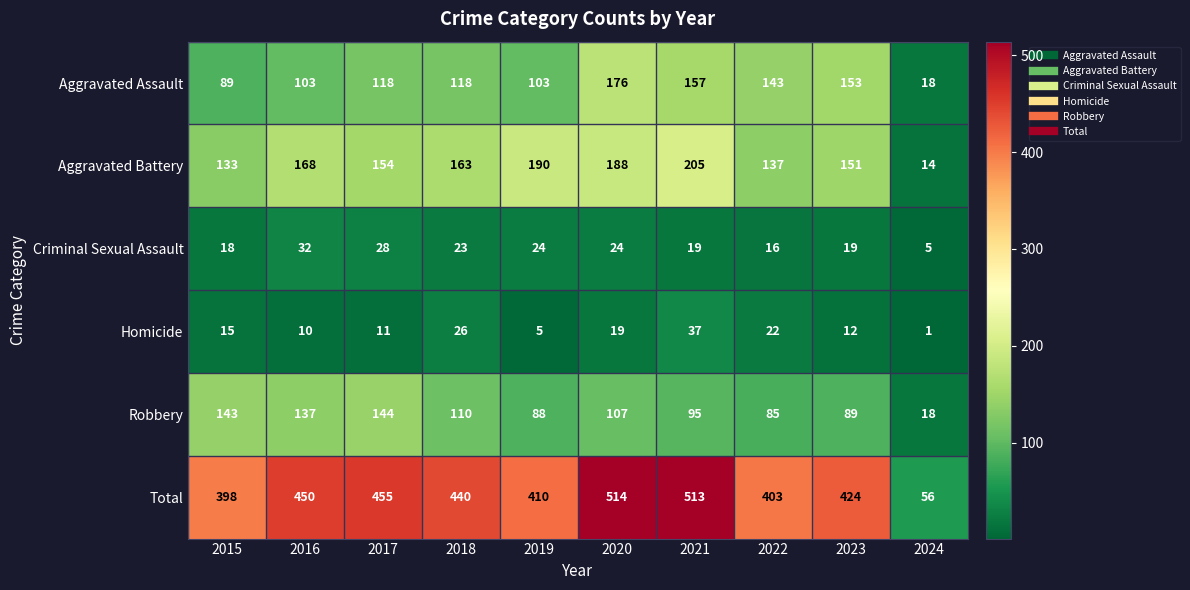

What is the sum of the Aggravated Battery values at 2017 and 2021?

359